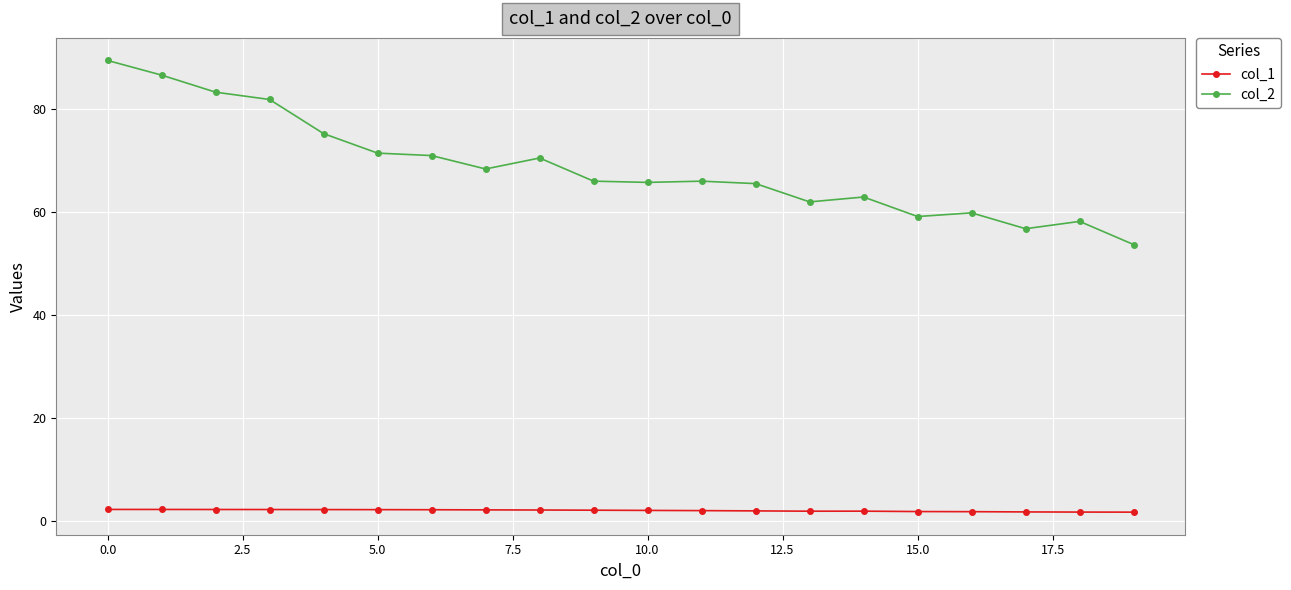

True or false: col_2 has more than 1 points higher than both neighbors.

True